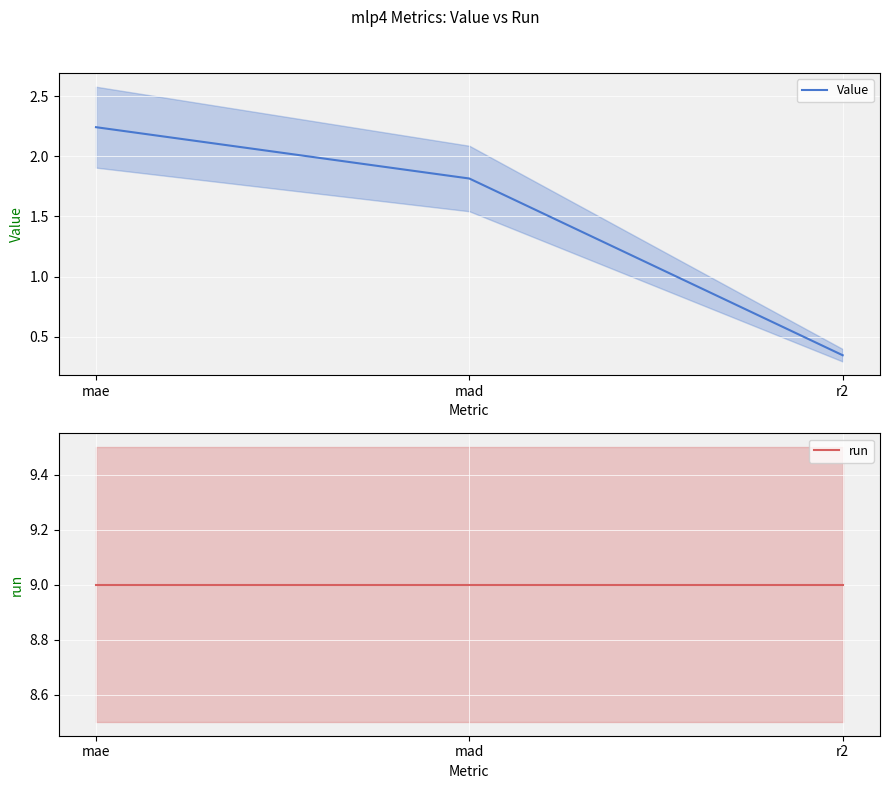

Reading right to left, what are all the values shown in this chart?

Value: r2=0.3	mad=1.8	mae=2.2
run: r2=9.0	mad=9.0	mae=9.0